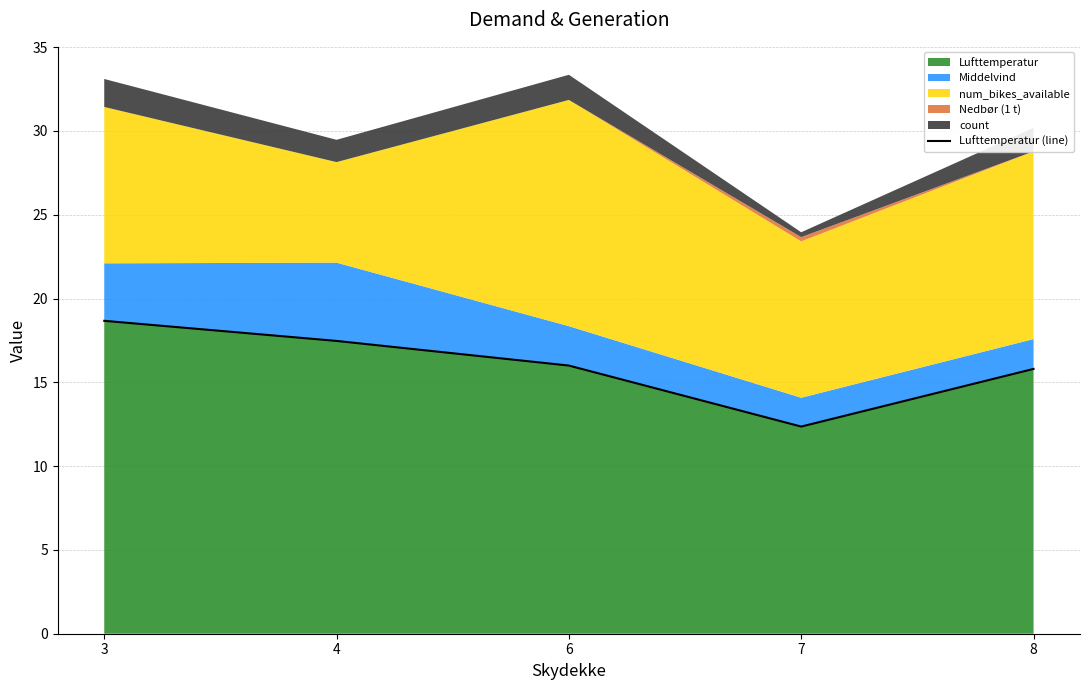

What is the ratio of the value at 4 to the value at 7?

1.4